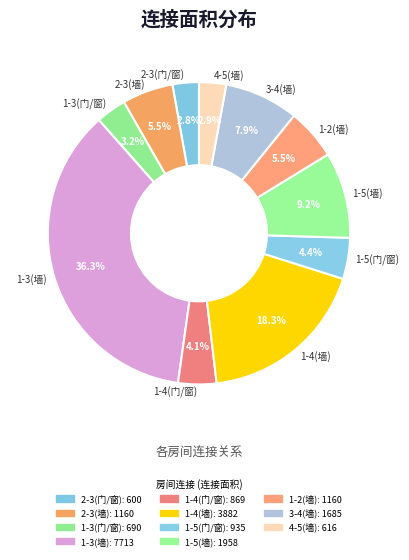

What percentage is NOT represented by 2-3(墙)?

94.5%